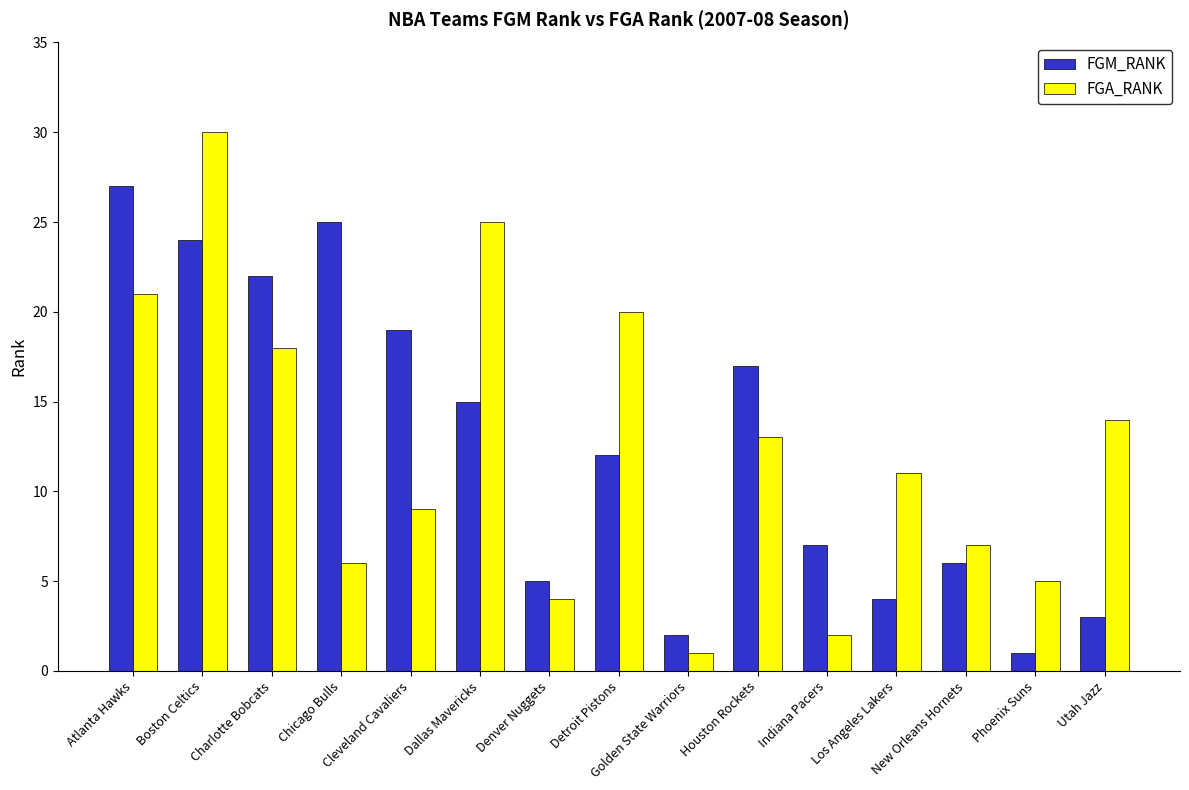

Which category has the highest value in the FGA_RANK series?

Boston Celtics